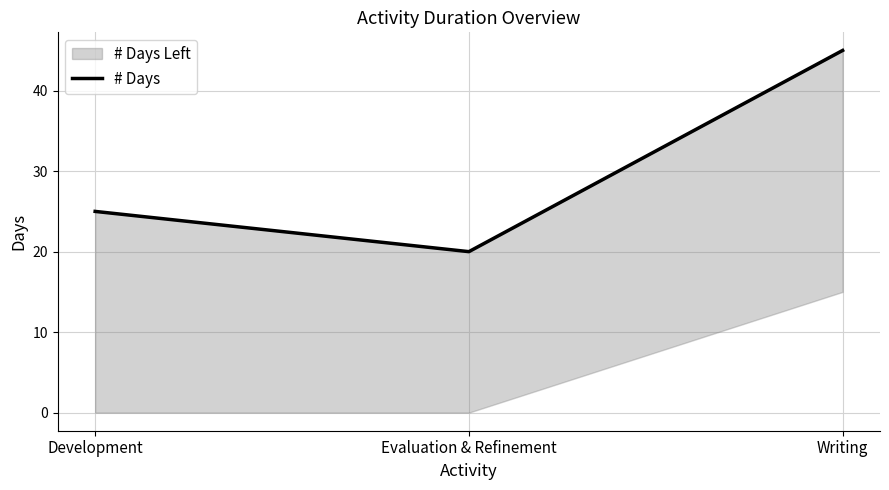

Reading right to left, extract all data points from this chart.

45	20	25